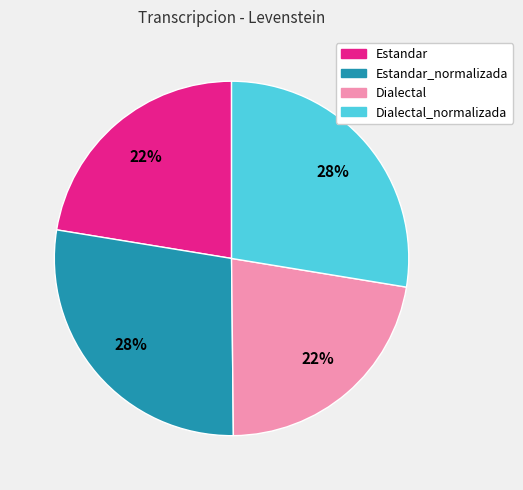

Is there any slice that represents more than half of the pie?

No